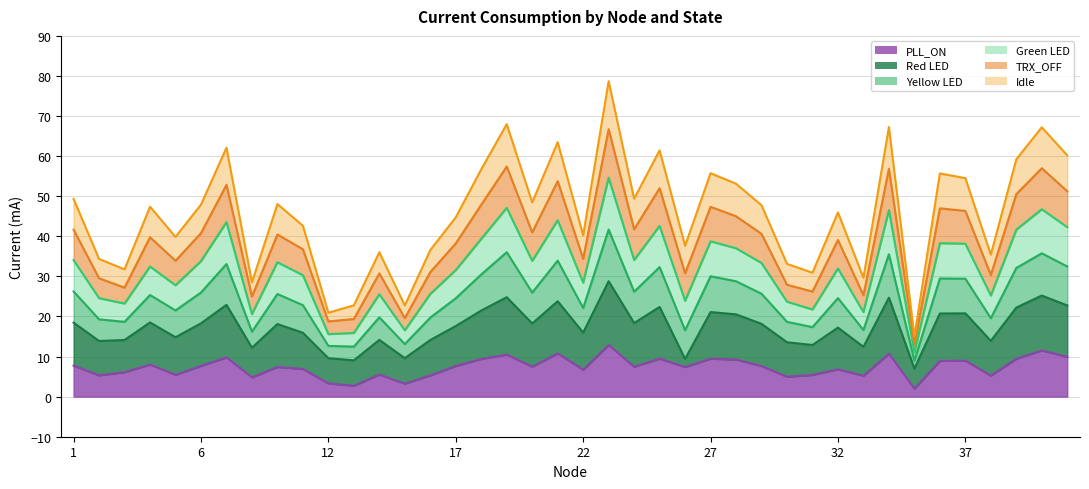

What is the value of the PLL_ON point at the 10th from the left?

6.9